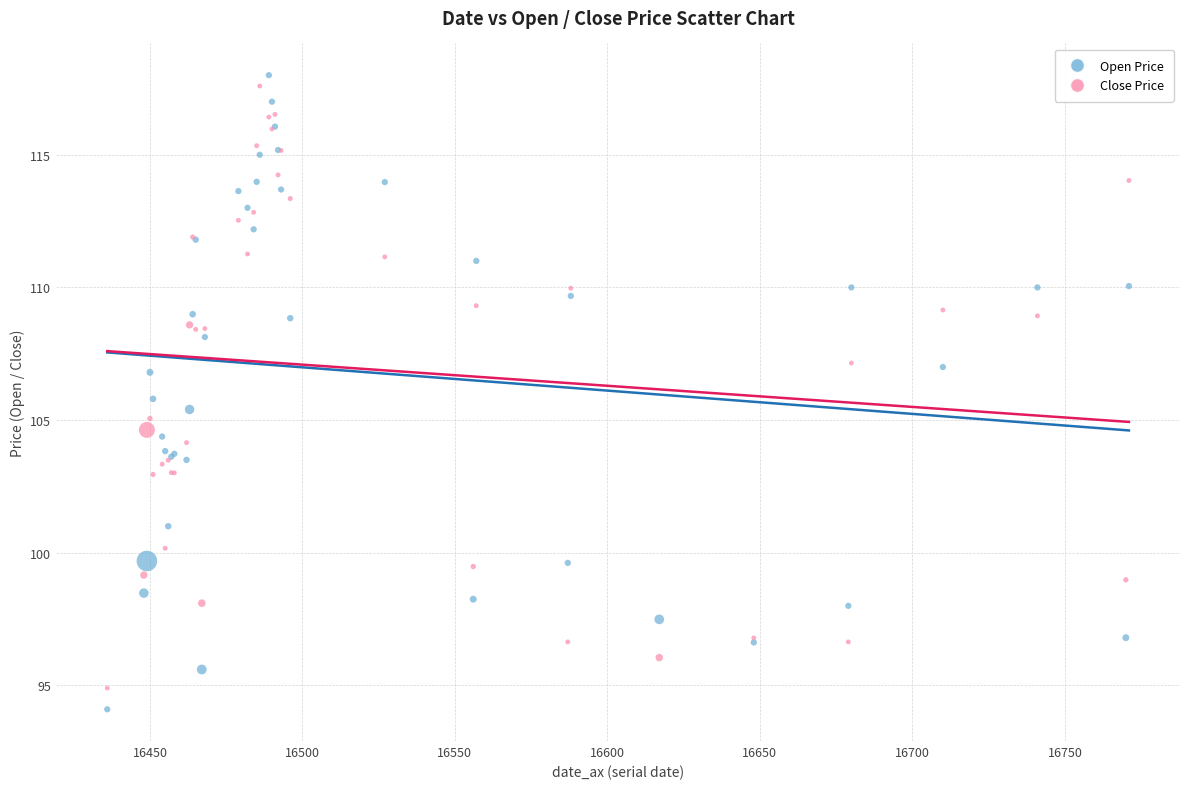

What are all the series names shown in the legend?

Open Price, Close Price